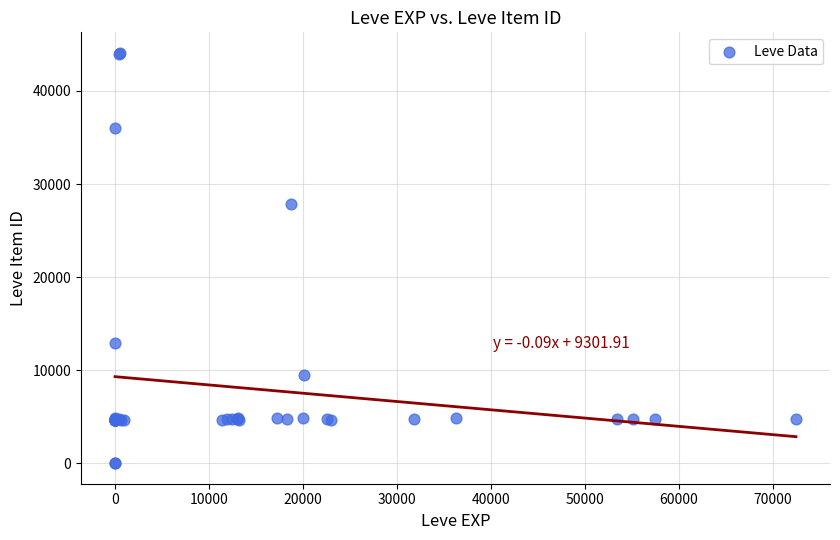

What Y value in the scatter plot is closest to 22048?

27884